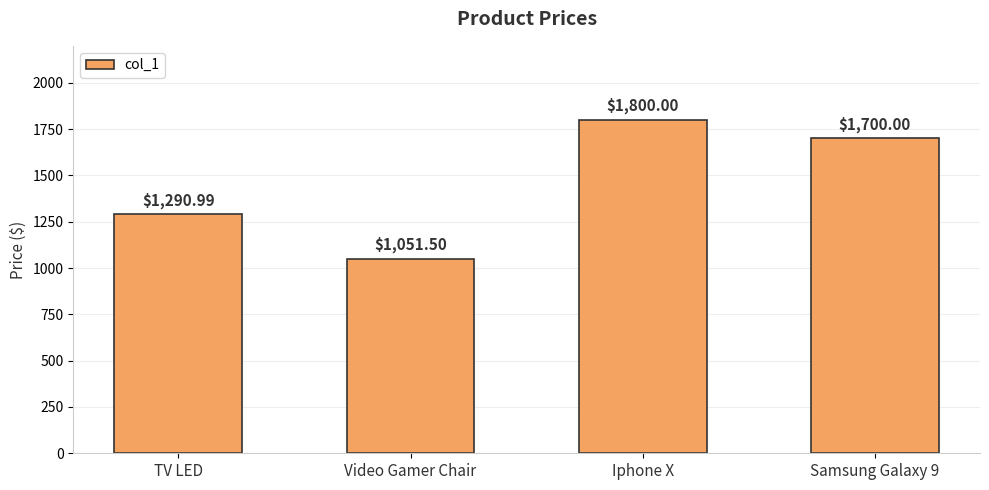

What is the change in value from Video Gamer Chair to Iphone X?

+748.5